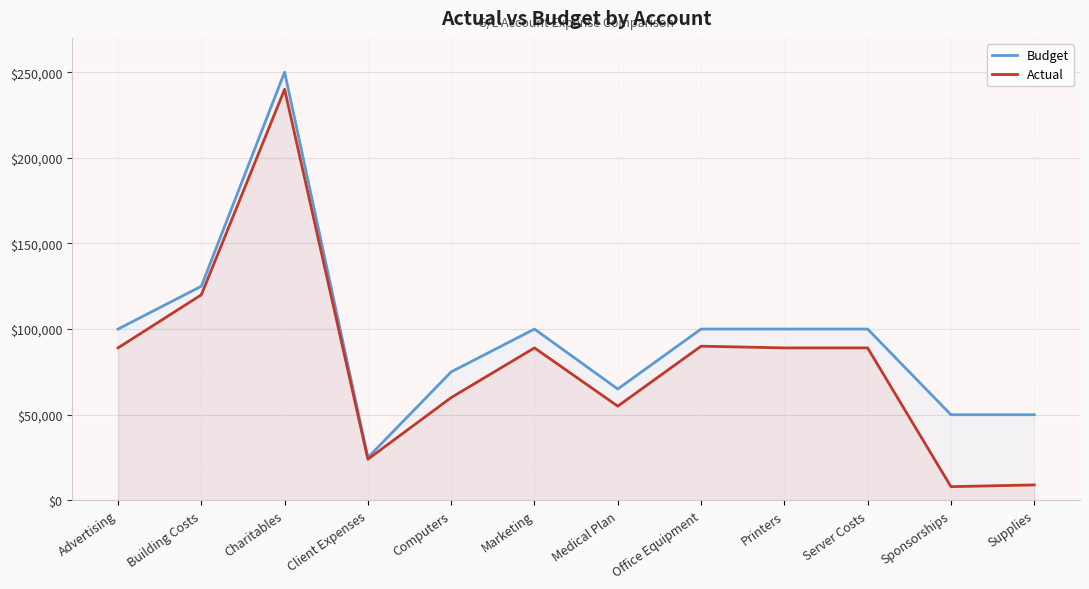

Rank the categories by Actual value from lowest to highest.

Sponsorships, Supplies, Client Expenses, Medical Plan, Computers, Advertising, Marketing, Printers, Server Costs, Office Equipment, Building Costs, Charitables